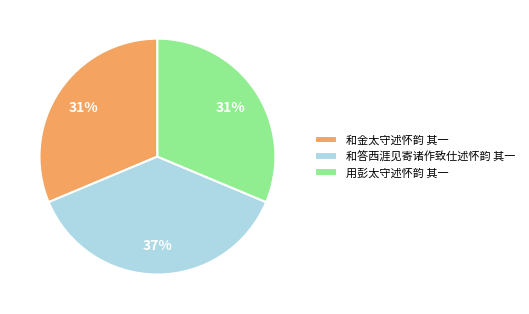

Which has a higher value, 和答西涯见寄诸作致仕述怀韵 其一 or 和金太守述怀韵 其一?

和答西涯见寄诸作致仕述怀韵 其一